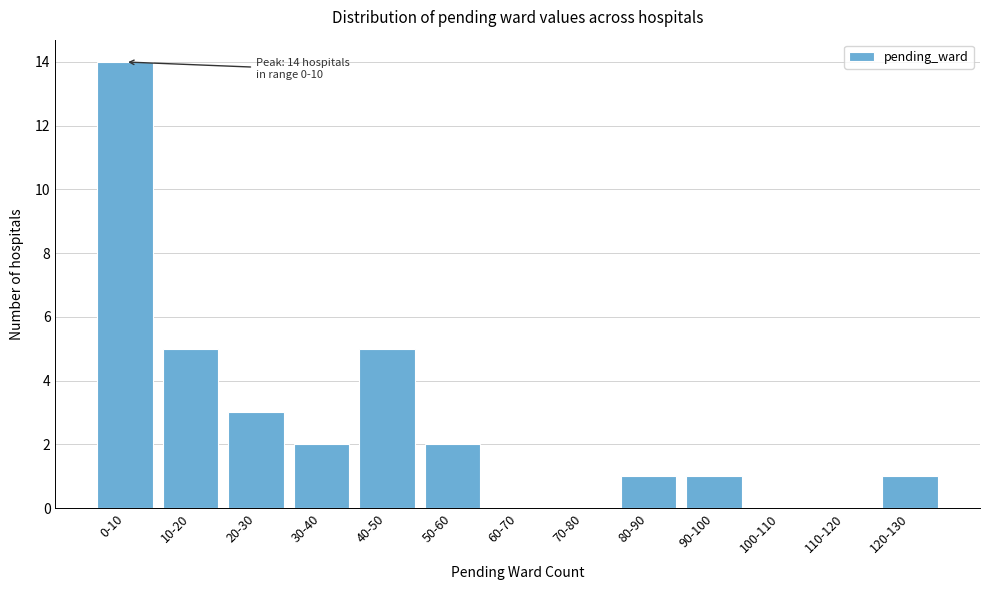

Reading left to right, extract all data points from this chart.

0-10=14	10-20=5	20-30=3	30-40=2	40-50=5	50-60=2	60-70=0	70-80=0	80-90=1	90-100=1	100-110=0	110-120=0	120-130=1